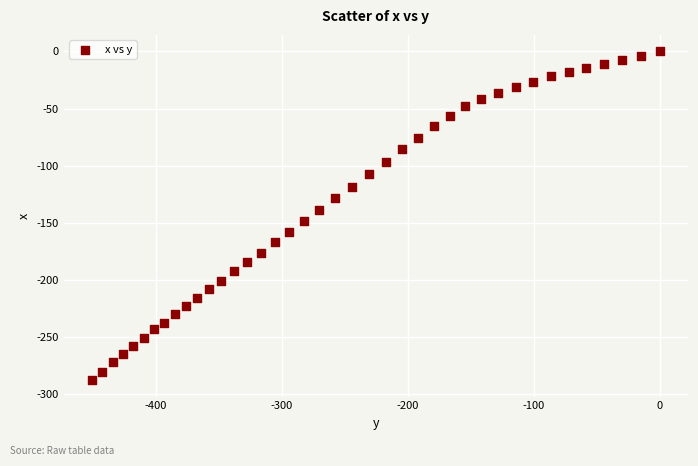

What is the range of Y values (max minus min)?

287.5